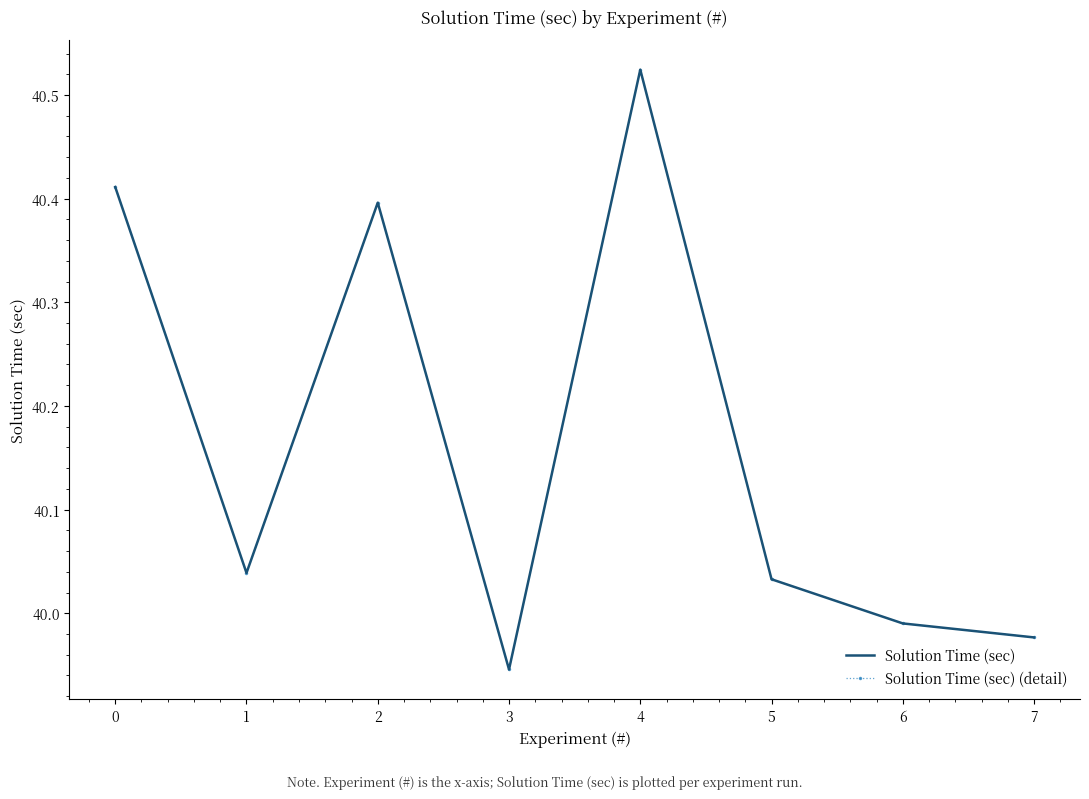

How many lines are shown in the chart?

2